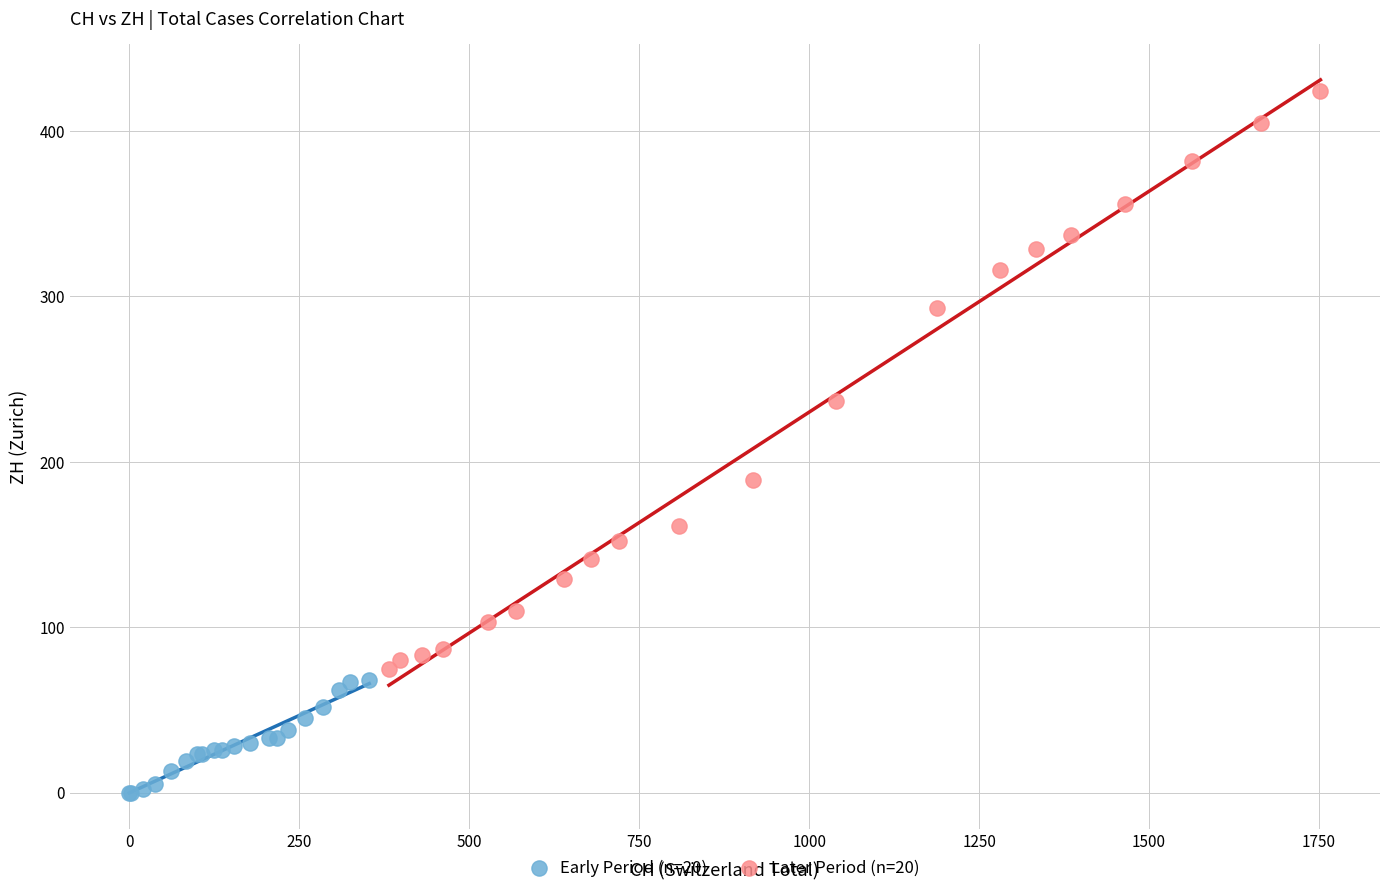

Which series reaches the minimum Y coordinate?

Early Period (n=20)